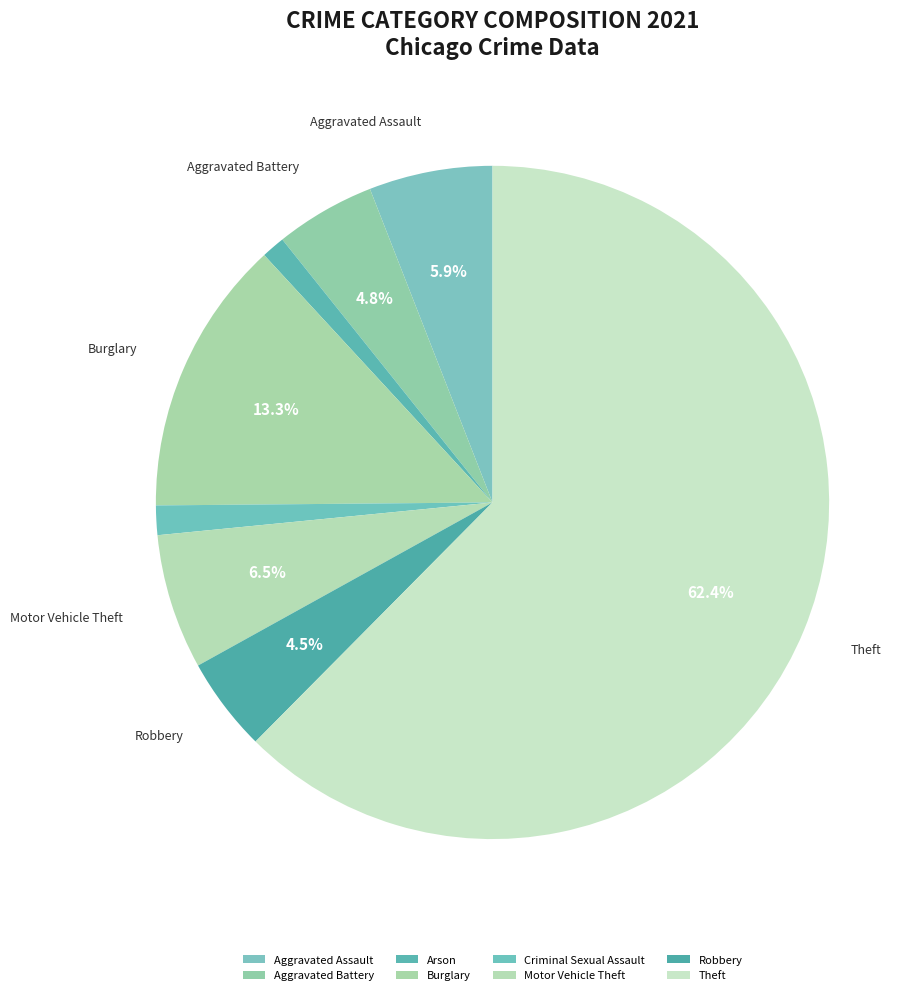

What is the change in value from Burglary to Robbery?

-31